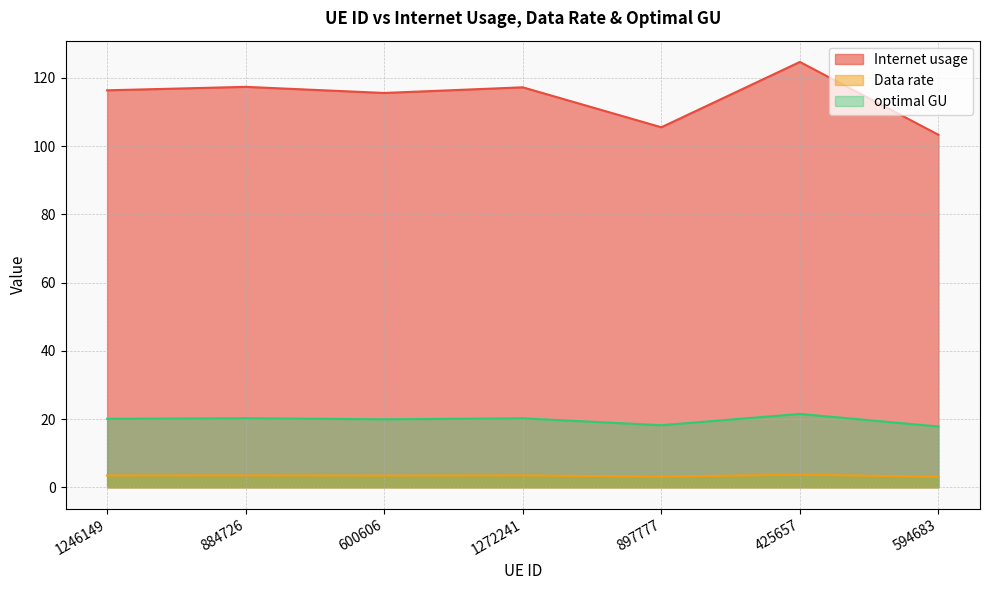

How many lines are shown in the chart?

3